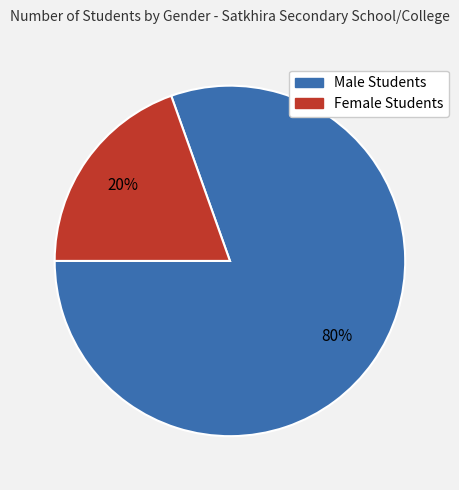

Combined, do Female Students and Male Students account for over 50%?

Yes